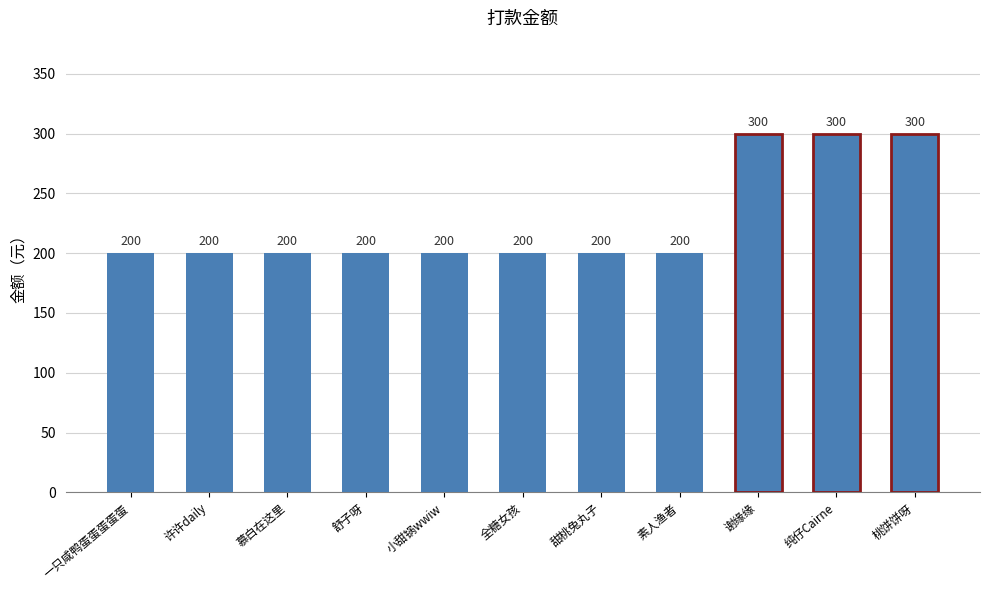

Reading left to right, transcribe all the data shown in this chart.

一只咸鸭蛋蛋蛋蛋蛋=200	许许daily=200	慕白在这里=200	舒子呀=200	小甜锅wwiw=200	全糖女孩=200	甜桃兔丸子=200	素人渔者=200	谢缘缘=300	纯仔Cairne=300	桃饼饼呀=300